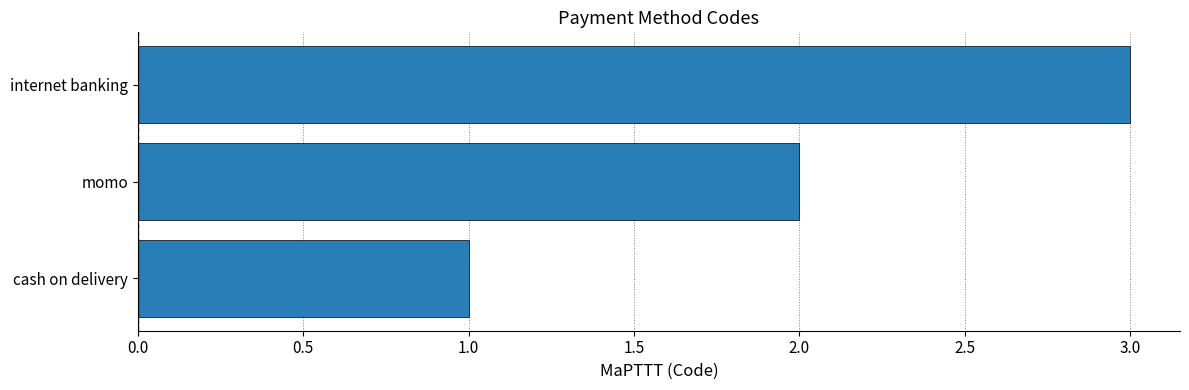

List the labels in order of value, smallest first.

cash on delivery, momo, internet banking